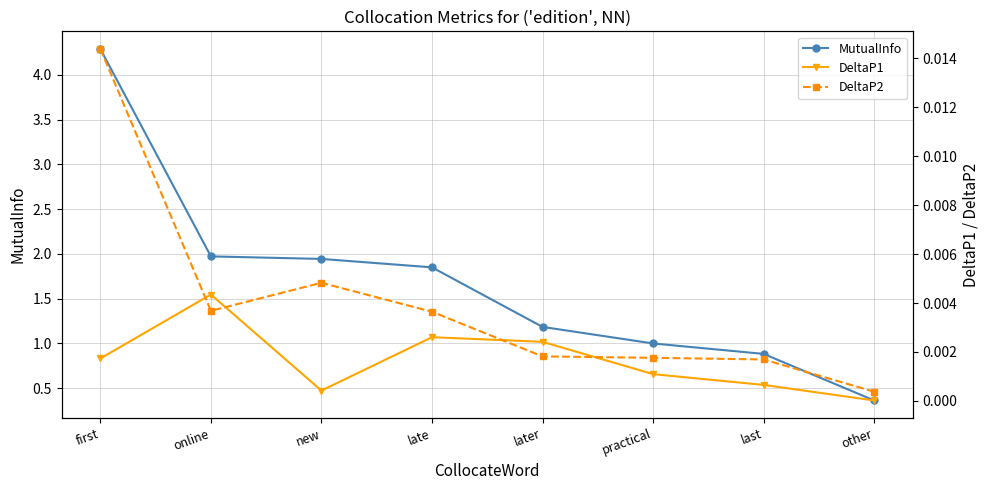

What position from the left is later?

5